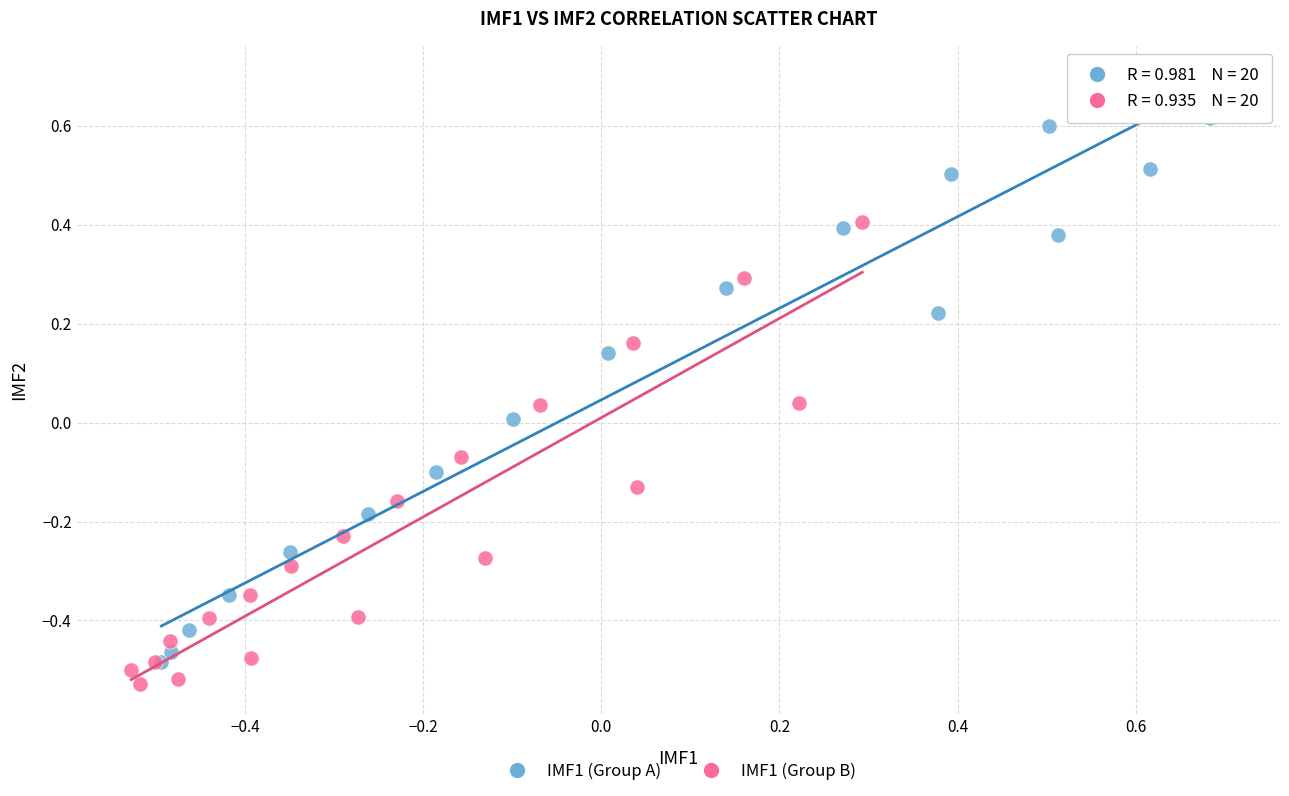

Which series has the widest spread of Y values?

IMF1 (Group A)